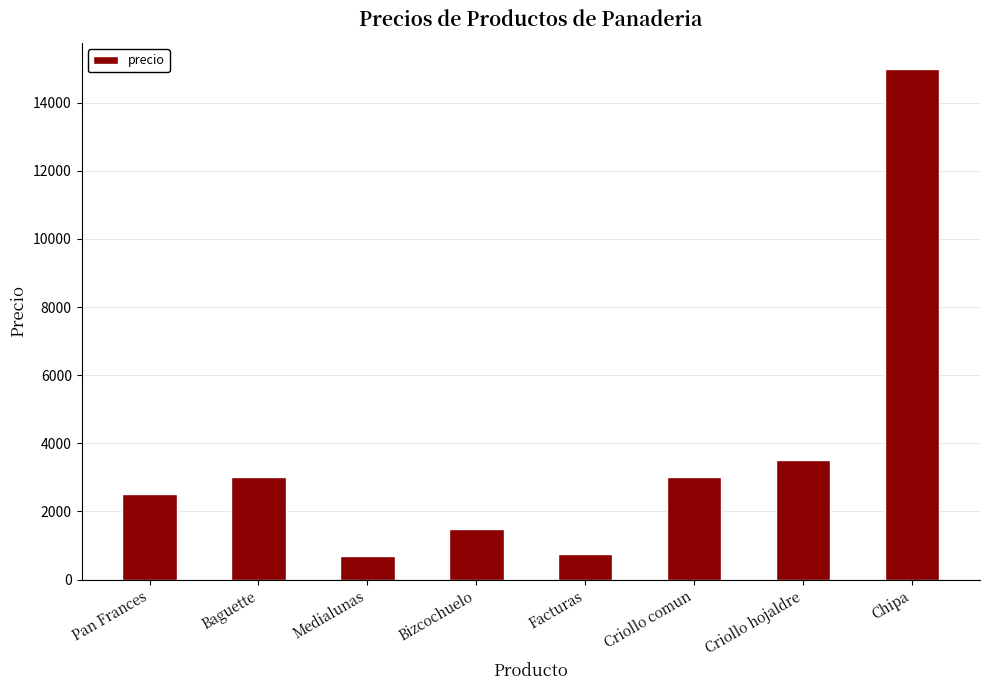

Is it true that the value at Pan Frances is 1402?

False